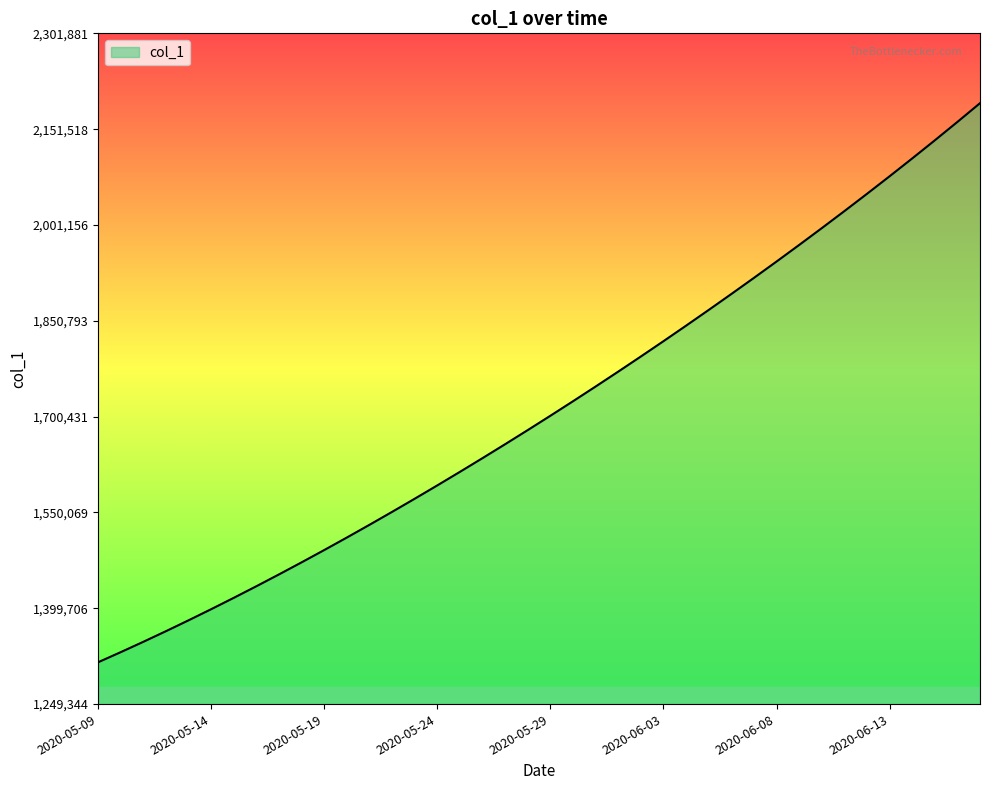

What is the difference between the maximum and minimum values?

877169.0